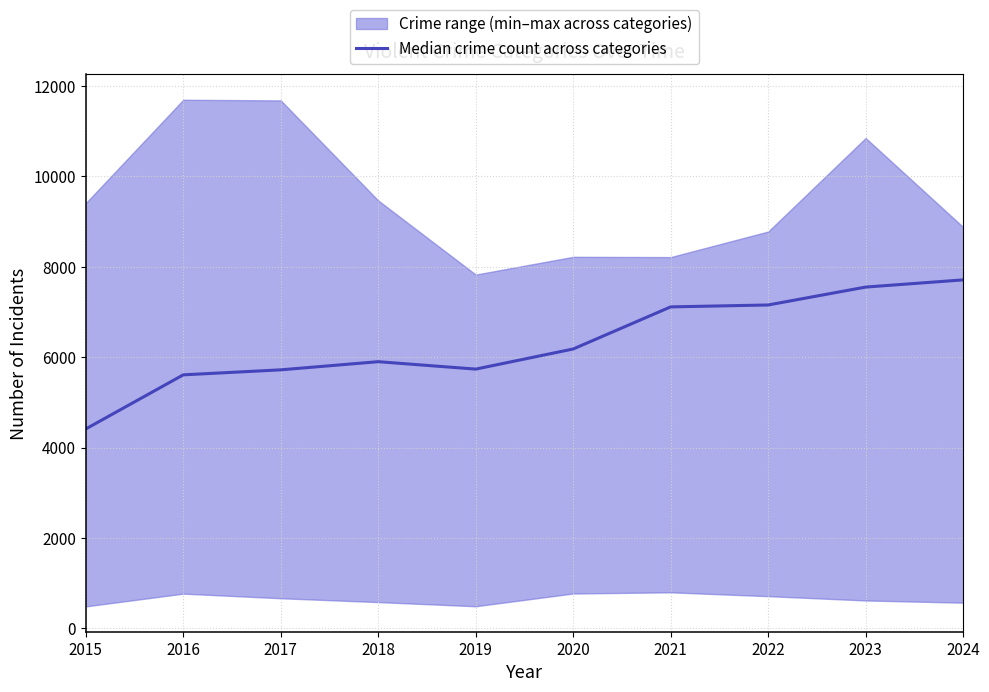

List the labels in order of value, smallest first.

2015, 2016, 2017, 2019, 2018, 2020, 2021, 2022, 2023, 2024